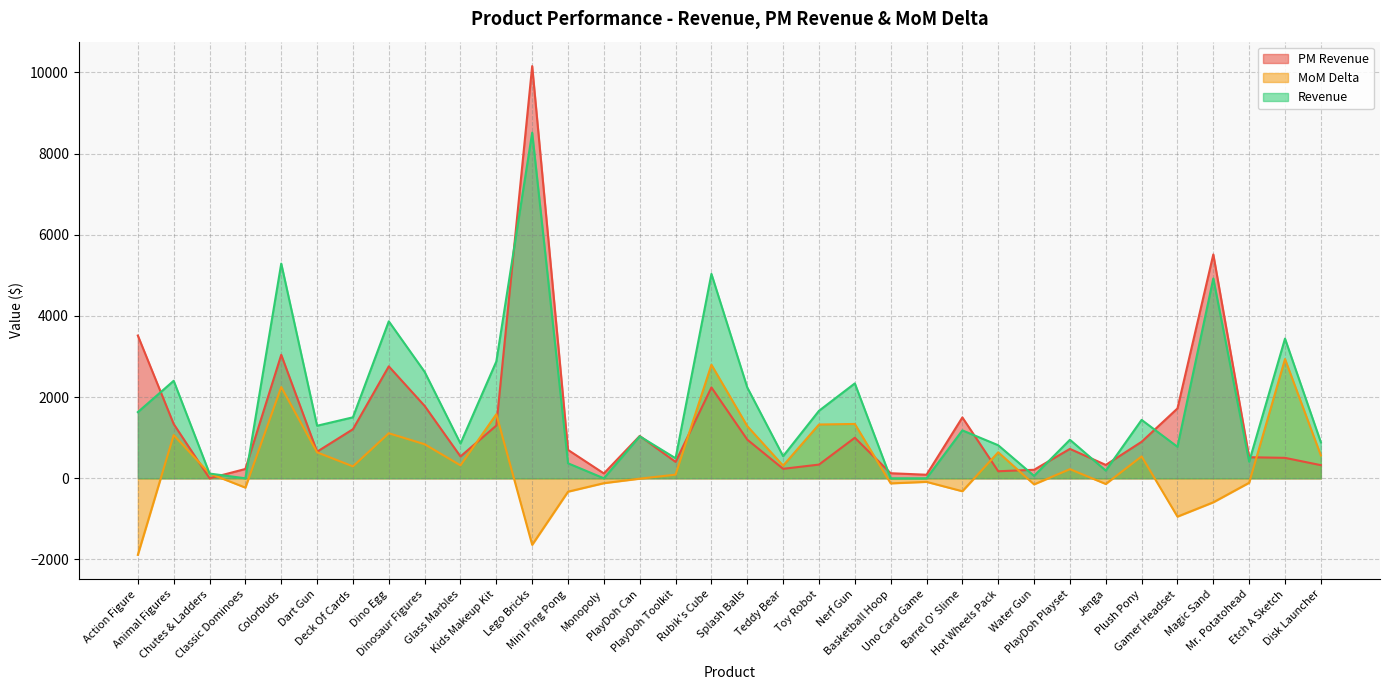

What position from the right is Deck Of Cards?

28